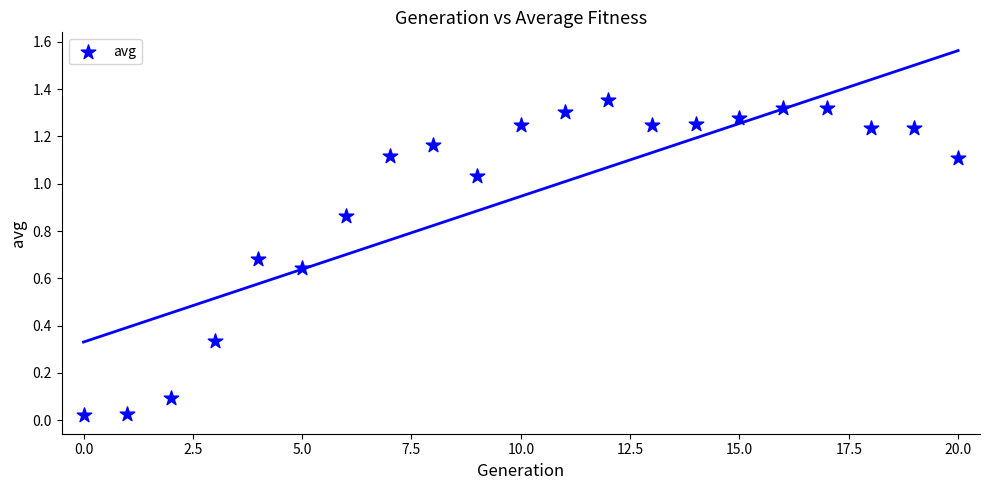

How many points are shown in the scatter plot?

21